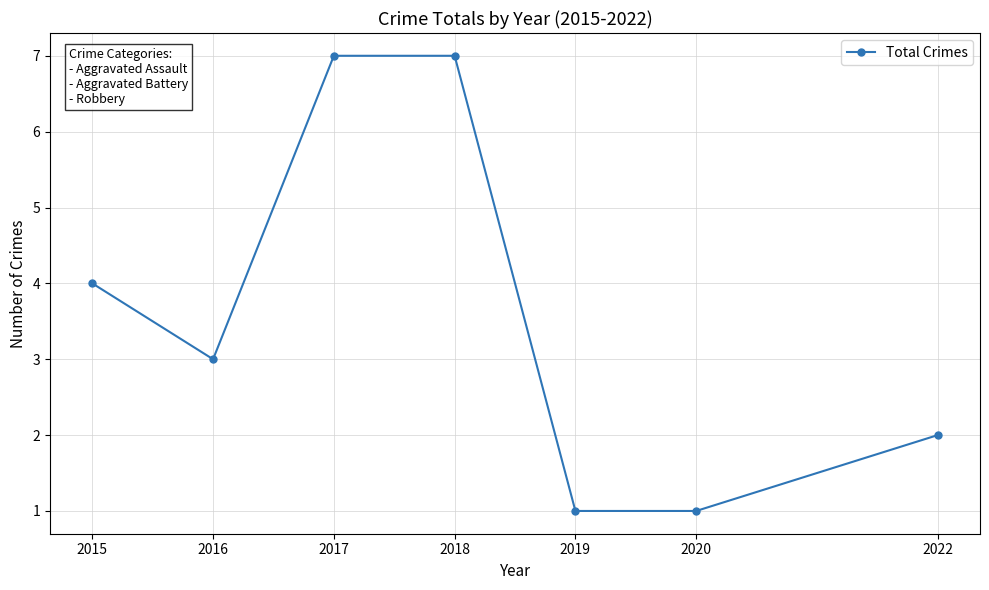

Approximately how many times larger is the value at 2020 compared to 2022?

0.5